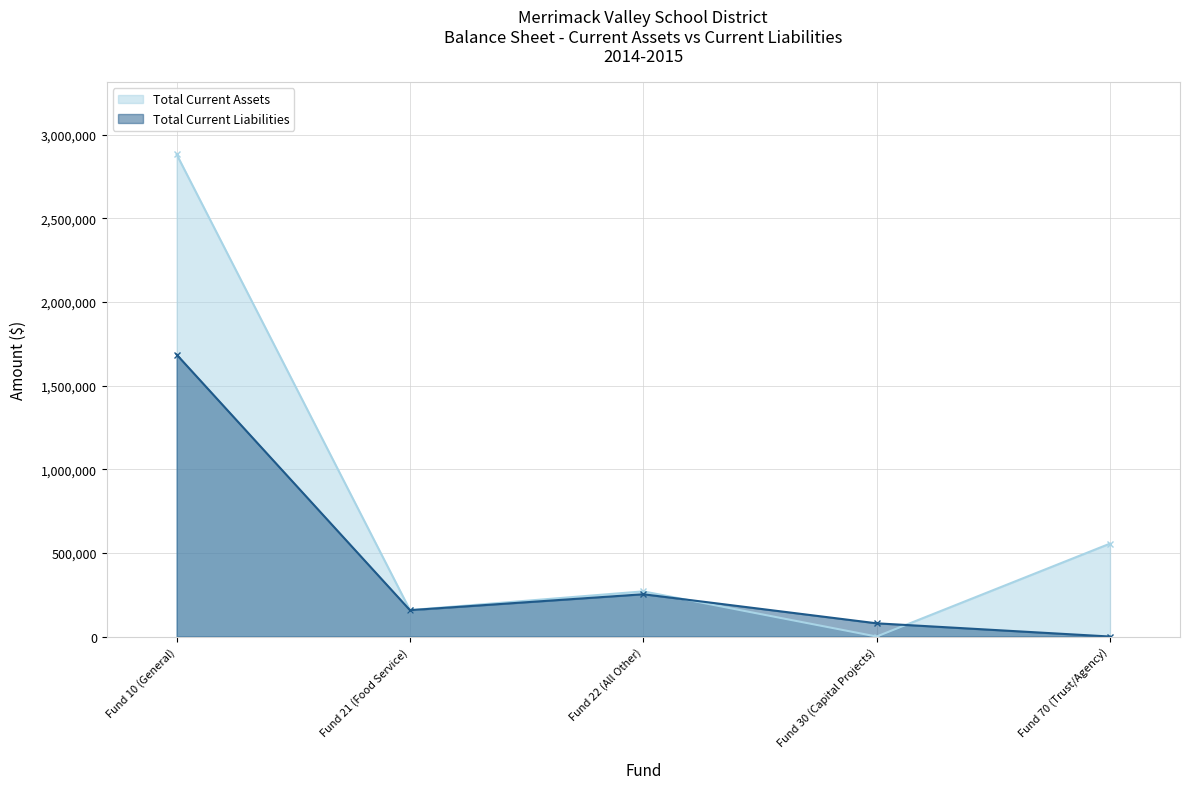

What is the label of the 2nd point from the left?

Fund 21 (Food Service)